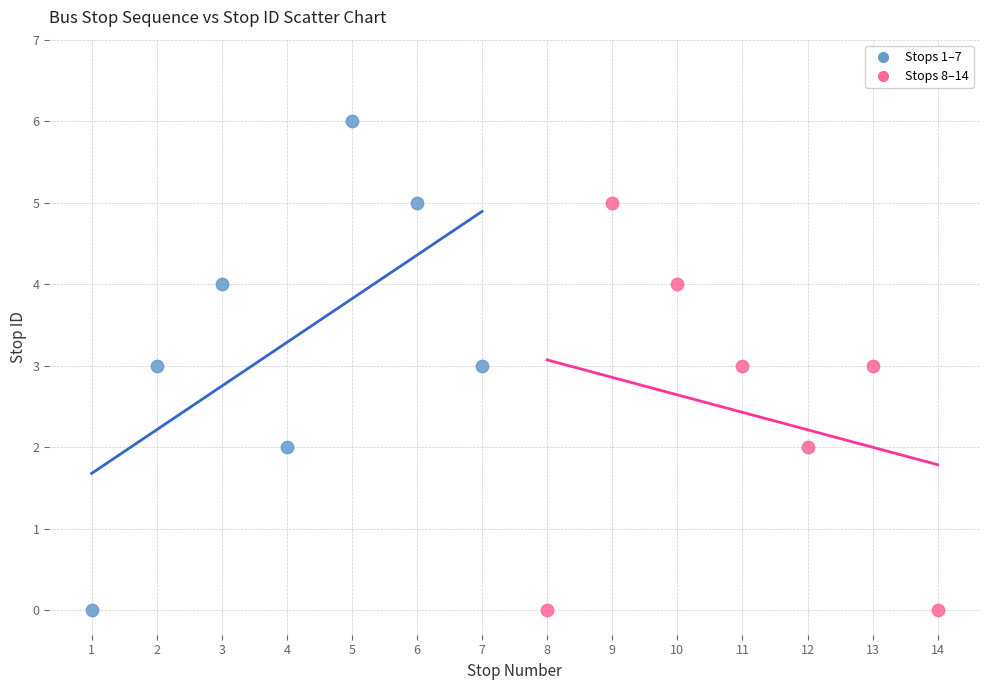

Which series contains the highest Y value?

Stops 1–7